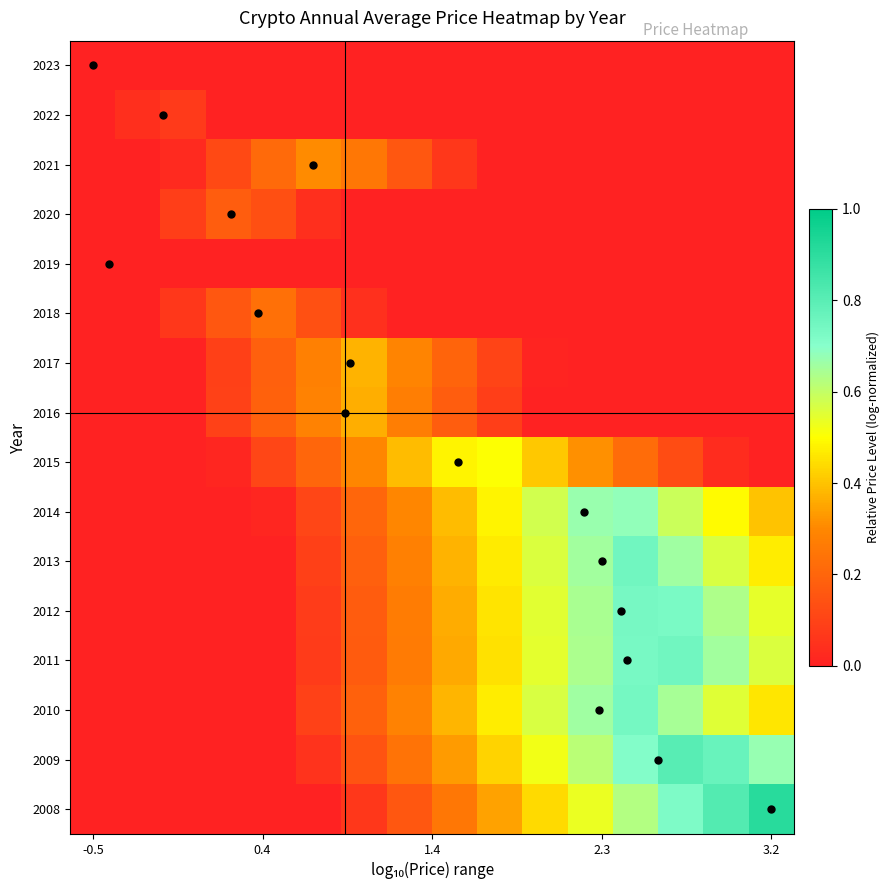

Reading left to right, transcribe all the data shown in this chart.

2008: 0.0	0.0	0.0	0.0	0.0	0.0	0.1	0.2	0.2	0.3	0.4	0.5	0.6	0.7	0.8	0.9
2009: 0.0	0.0	0.0	0.0	0.0	0.1	0.1	0.2	0.3	0.4	0.5	0.6	0.7	0.8	0.8	0.7
2010: 0.0	0.0	0.0	0.0	0.0	0.1	0.2	0.3	0.4	0.5	0.6	0.7	0.7	0.6	0.6	0.5
2011: 0.0	0.0	0.0	0.0	0.0	0.1	0.2	0.3	0.4	0.5	0.5	0.6	0.7	0.7	0.7	0.6
2012: 0.0	0.0	0.0	0.0	0.0	0.1	0.2	0.3	0.4	0.5	0.5	0.6	0.7	0.7	0.6	0.5
2013: 0.0	0.0	0.0	0.0	0.0	0.1	0.2	0.3	0.4	0.5	0.6	0.7	0.7	0.7	0.6	0.5
2014: 0.0	0.0	0.0	0.0	0.0	0.1	0.2	0.3	0.4	0.5	0.6	0.7	0.7	0.6	0.5	0.4
2015: 0.0	0.0	0.0	0.0	0.1	0.2	0.3	0.4	0.5	0.5	0.4	0.3	0.2	0.1	0.0	0.0
2016: 0.0	0.0	0.0	0.1	0.2	0.3	0.4	0.3	0.2	0.1	0.0	0.0	0.0	0.0	0.0	0.0
2017: 0.0	0.0	0.0	0.1	0.2	0.3	0.4	0.3	0.2	0.1	0.0	0.0	0.0	0.0	0.0	0.0
2018: 0.0	0.0	0.1	0.2	0.2	0.1	0.0	0.0	0.0	0.0	0.0	0.0	0.0	0.0	0.0	0.0
2019: 0.0	0.0	0.0	0.0	0.0	0.0	0.0	0.0	0.0	0.0	0.0	0.0	0.0	0.0	0.0	0.0
2020: 0.0	0.0	0.1	0.2	0.1	0.0	0.0	0.0	0.0	0.0	0.0	0.0	0.0	0.0	0.0	0.0
2021: 0.0	0.0	0.0	0.1	0.2	0.3	0.3	0.2	0.1	0.0	0.0	0.0	0.0	0.0	0.0	0.0
2022: 0.0	0.0	0.1	0.0	0.0	0.0	0.0	0.0	0.0	0.0	0.0	0.0	0.0	0.0	0.0	0.0
2023: 0.0	0.0	0.0	0.0	0.0	0.0	0.0	0.0	0.0	0.0	0.0	0.0	0.0	0.0	0.0	0.0